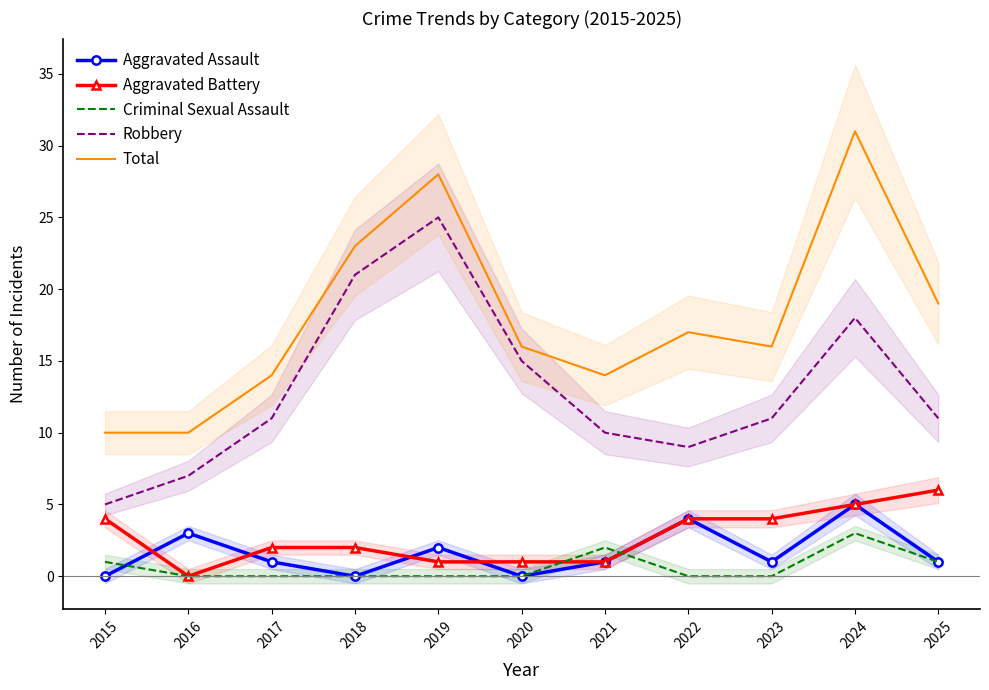

What is the spread (max minus min) of values at 2017?

14